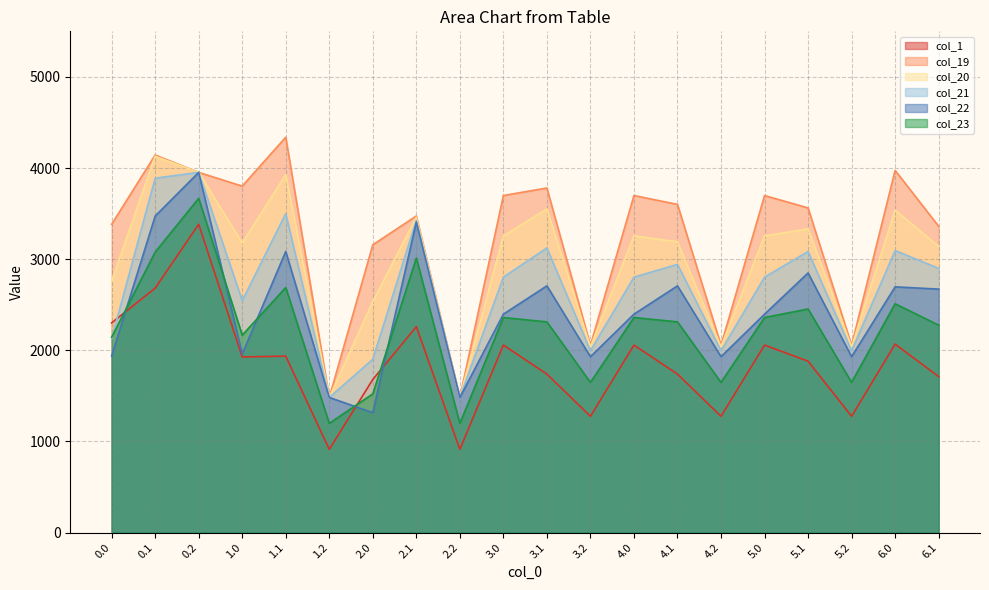

True or false: col_19 and col_20 cross at least once.

False